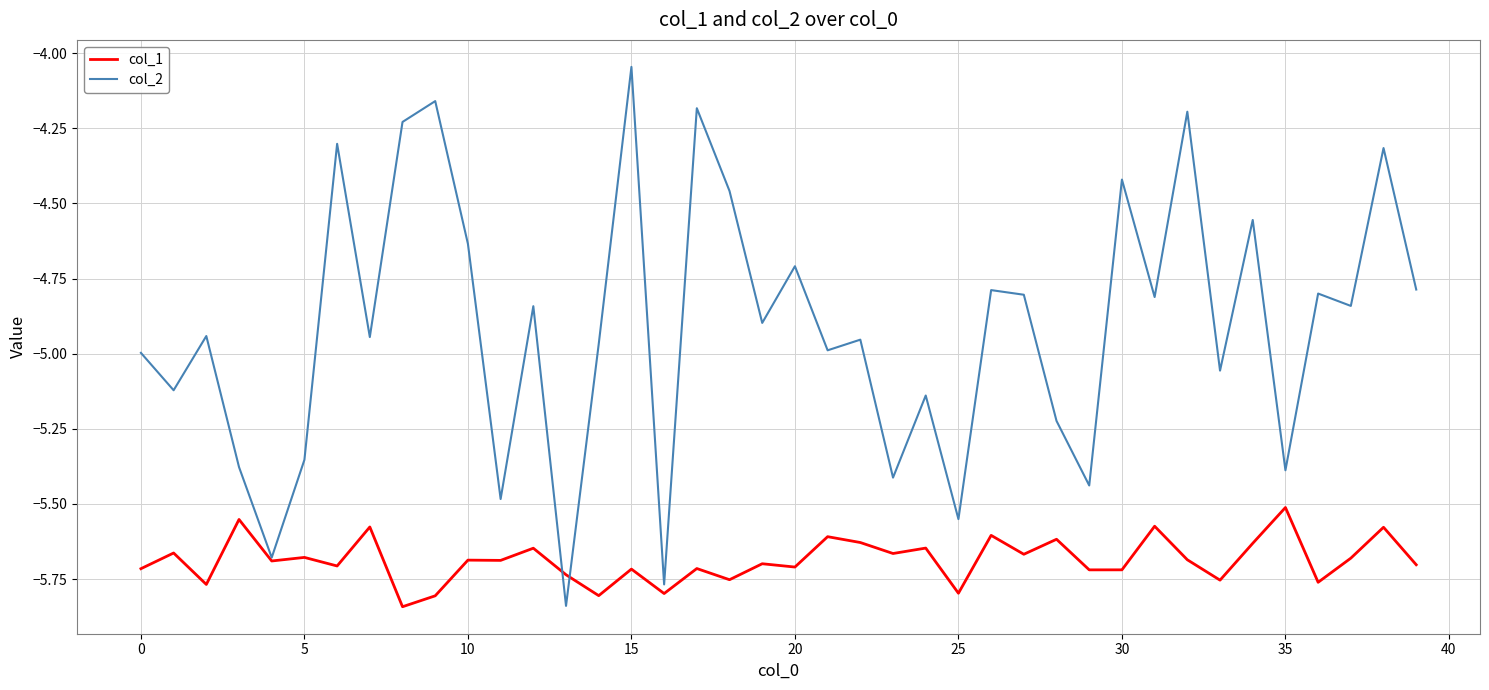

List the series in order of their overall mean, highest first.

col_2, col_1